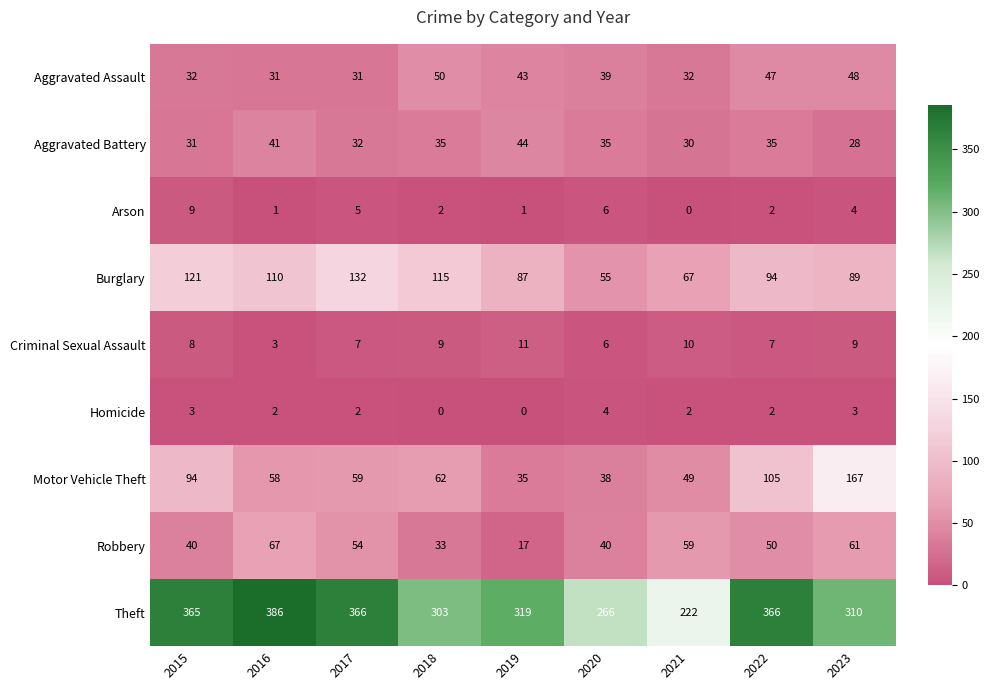

What is the approximate value of Robbery at 2019?

17